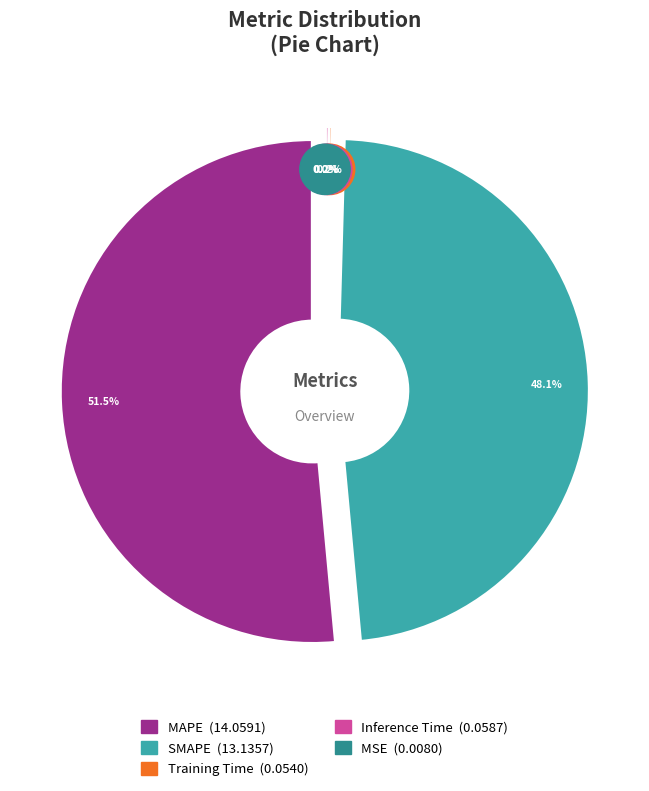

What percentage do MAPE and Inference Time together represent?

51.7%